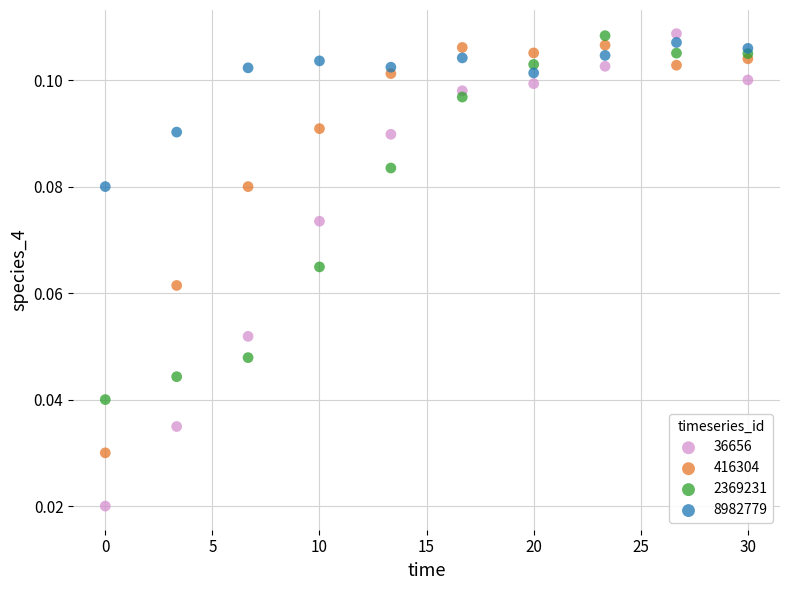

Which series reaches the minimum Y coordinate?

36656